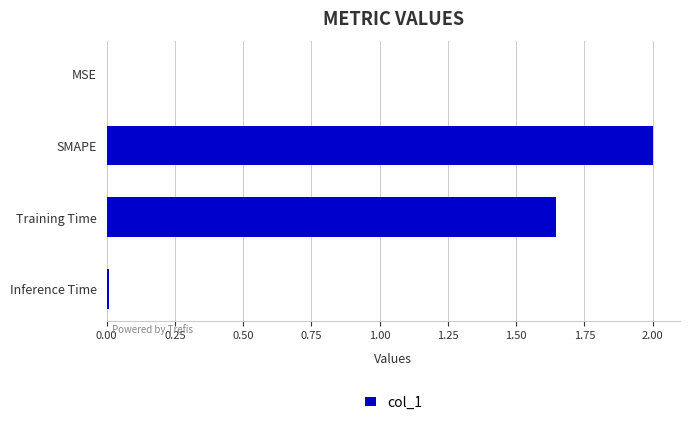

What is the maximum value shown in the chart?

2.0